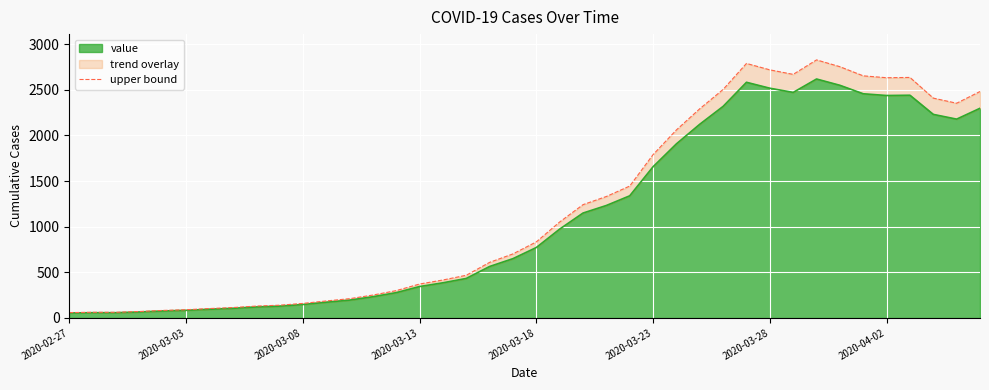

What is the minimum value shown in the chart?

57.2